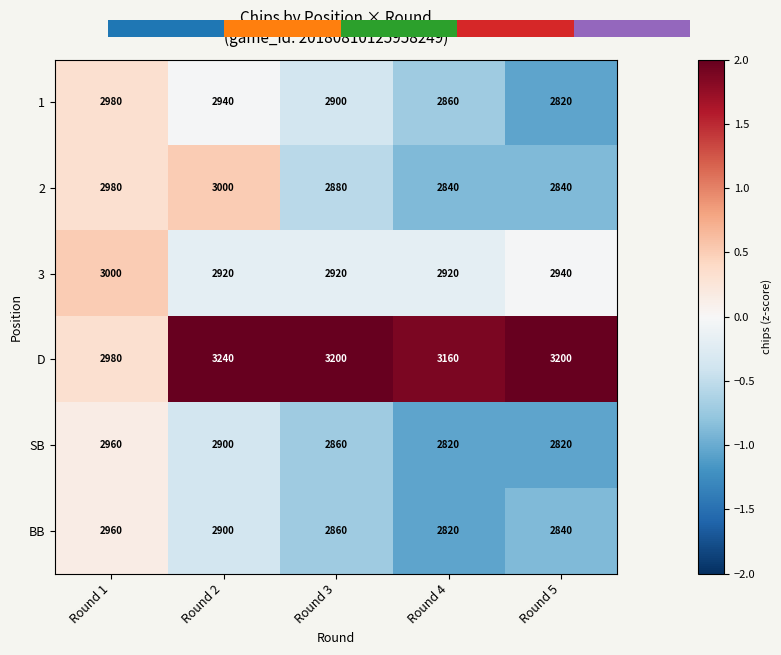

At which category does the chart reach its peak across all series?

Round 2